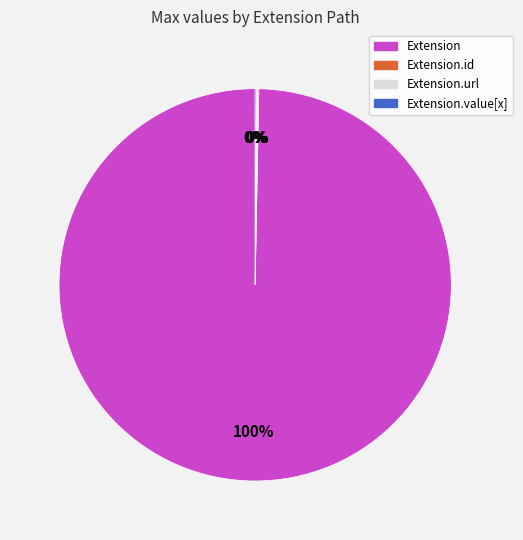

To the nearest percent, what is the average slice percentage?

25%